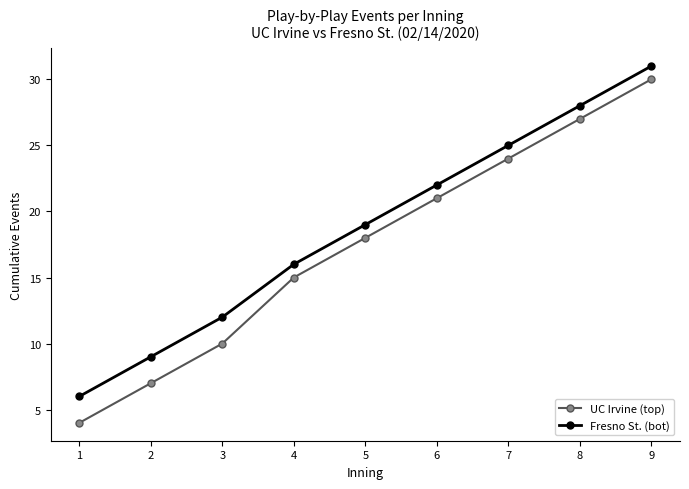

List the series in order of their peak value, highest first.

Fresno St. (bot), UC Irvine (top)